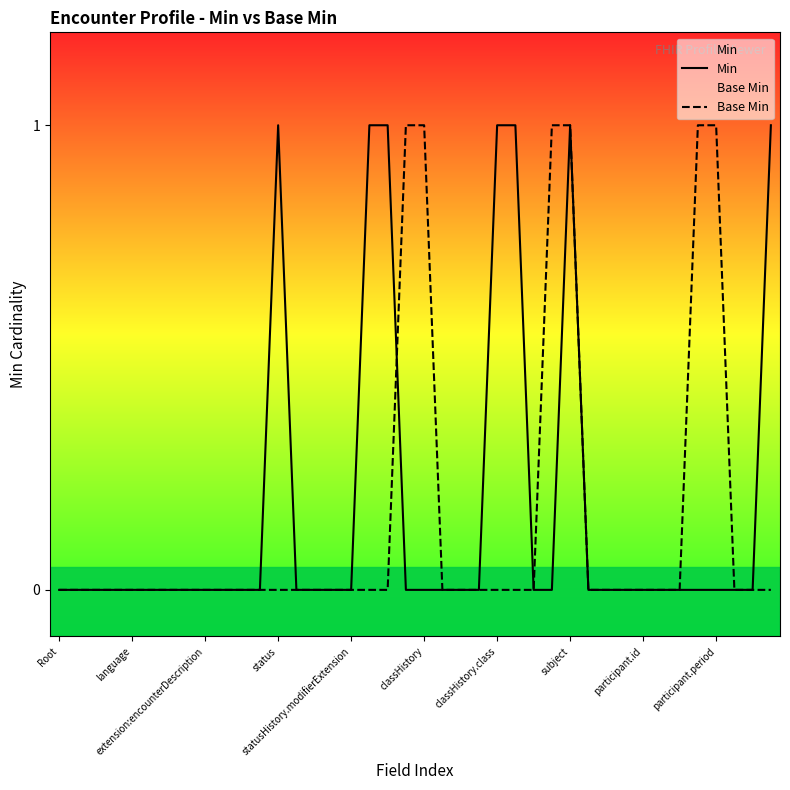

Rank the series by their average value, from highest to lowest.

Min, Base Min